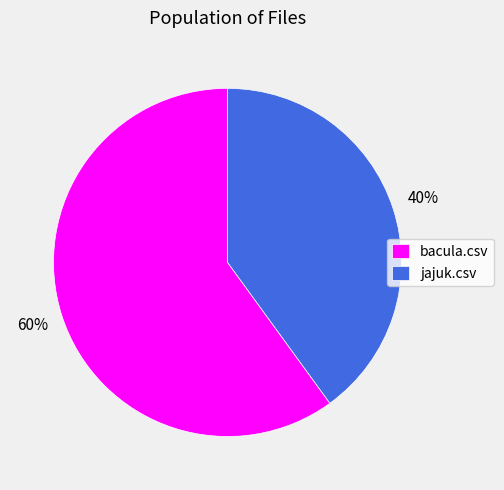

What is the smallest slice in the pie chart?

jajuk.csv